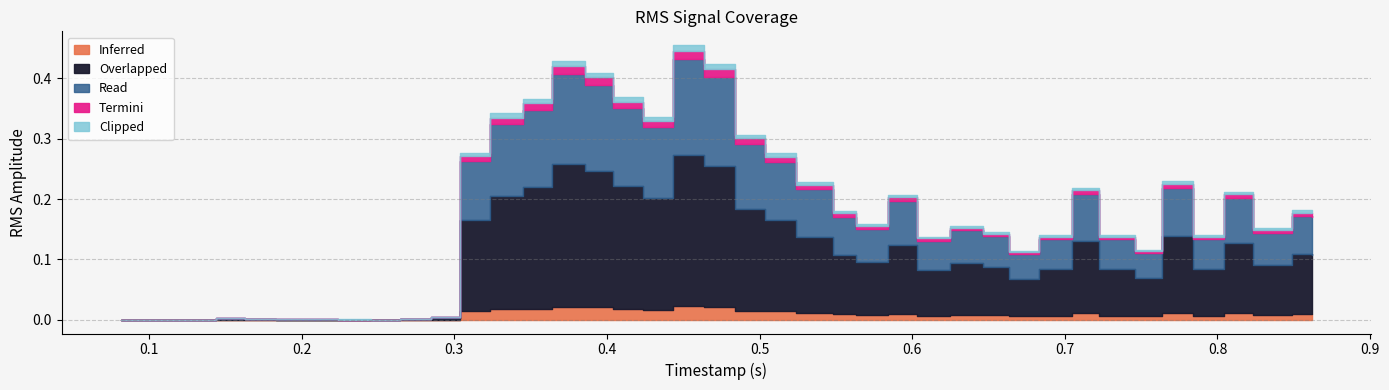

What is the value of the 28th point from the left?

0.2